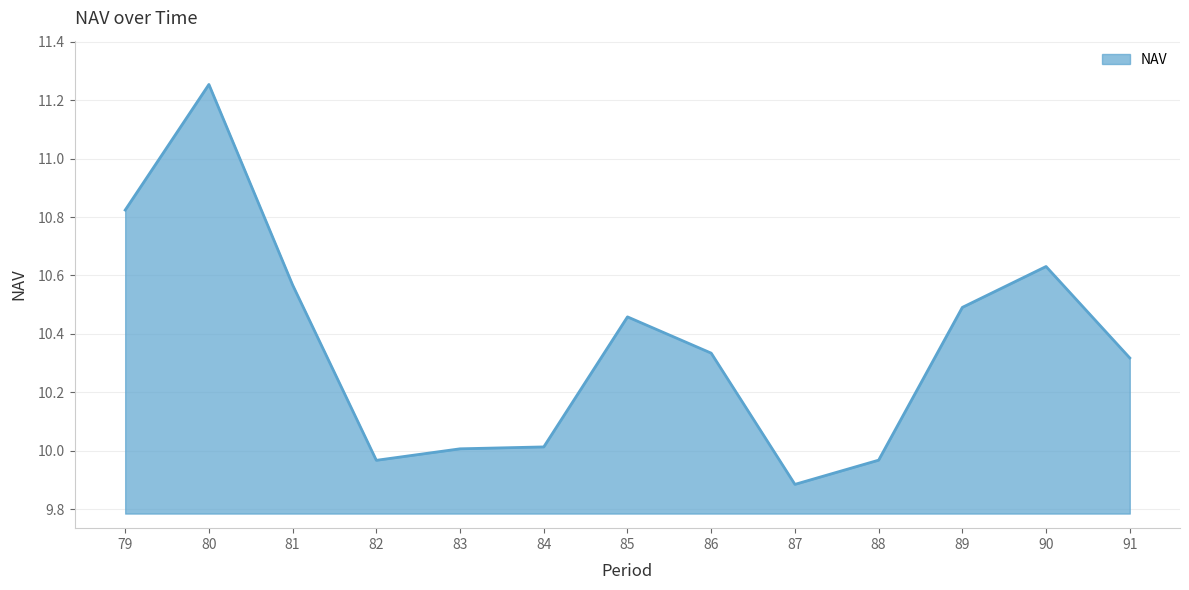

What is the difference between the values at 91 and 79?

0.5